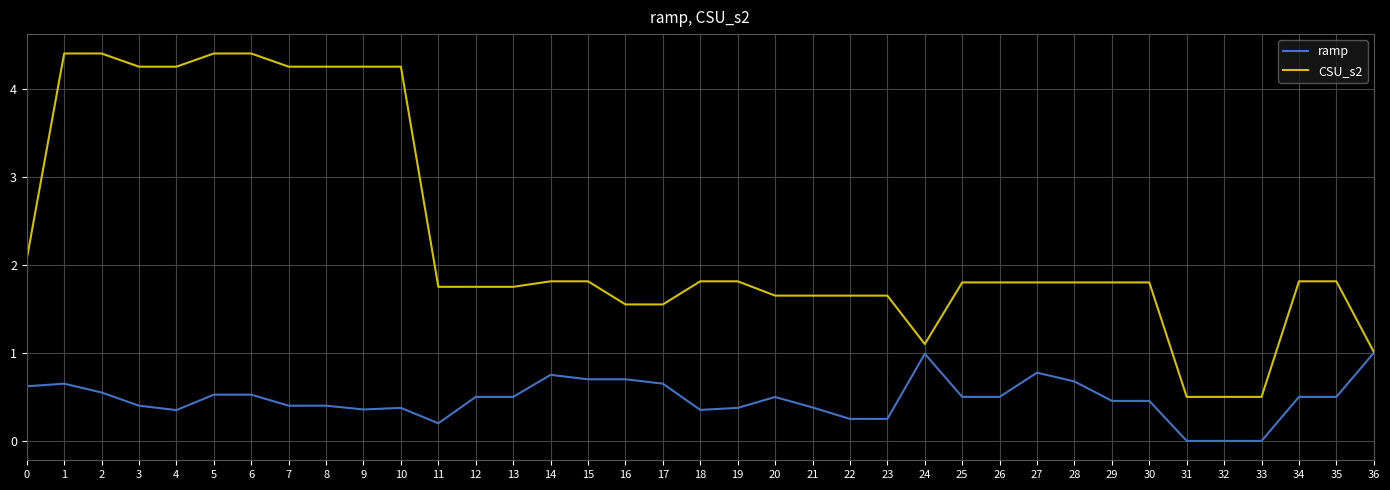

At which category does ramp reach its first local valley?

4